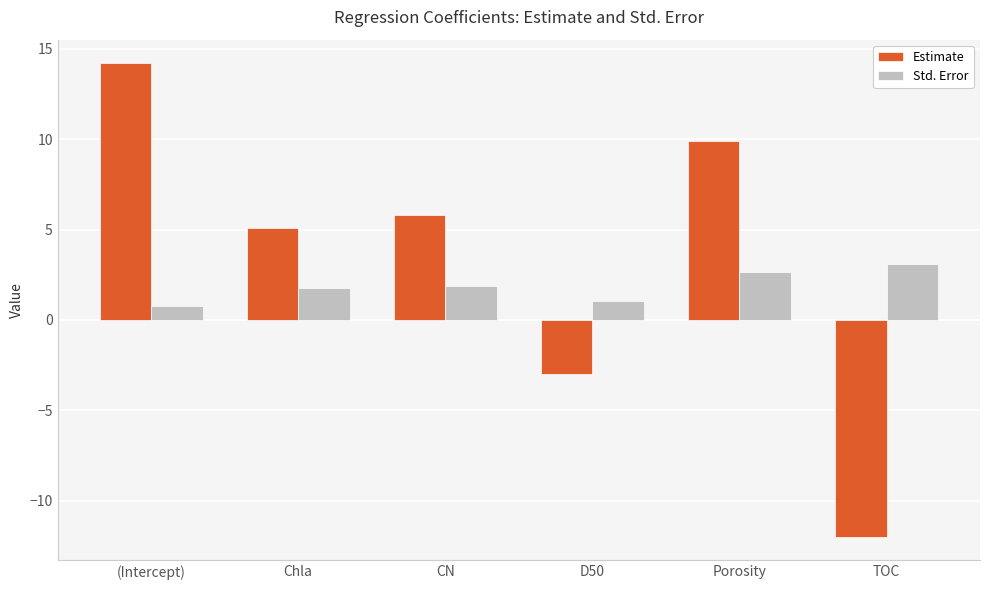

What is the approximate value of Estimate at Porosity?

9.9